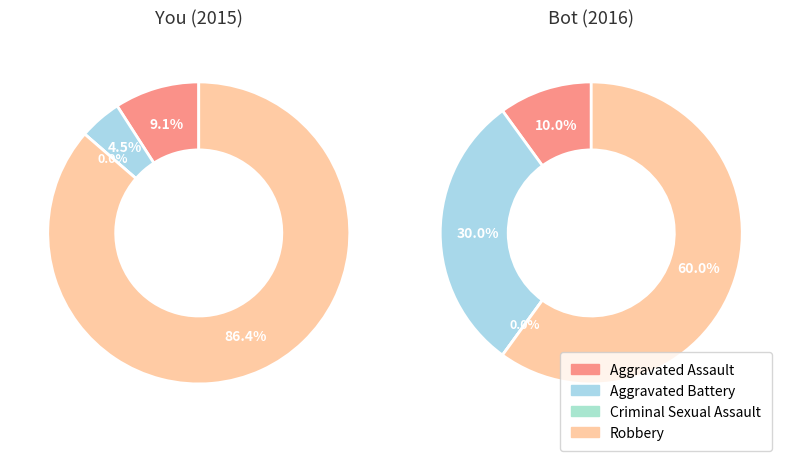

Count the number of slices in the pie.

4